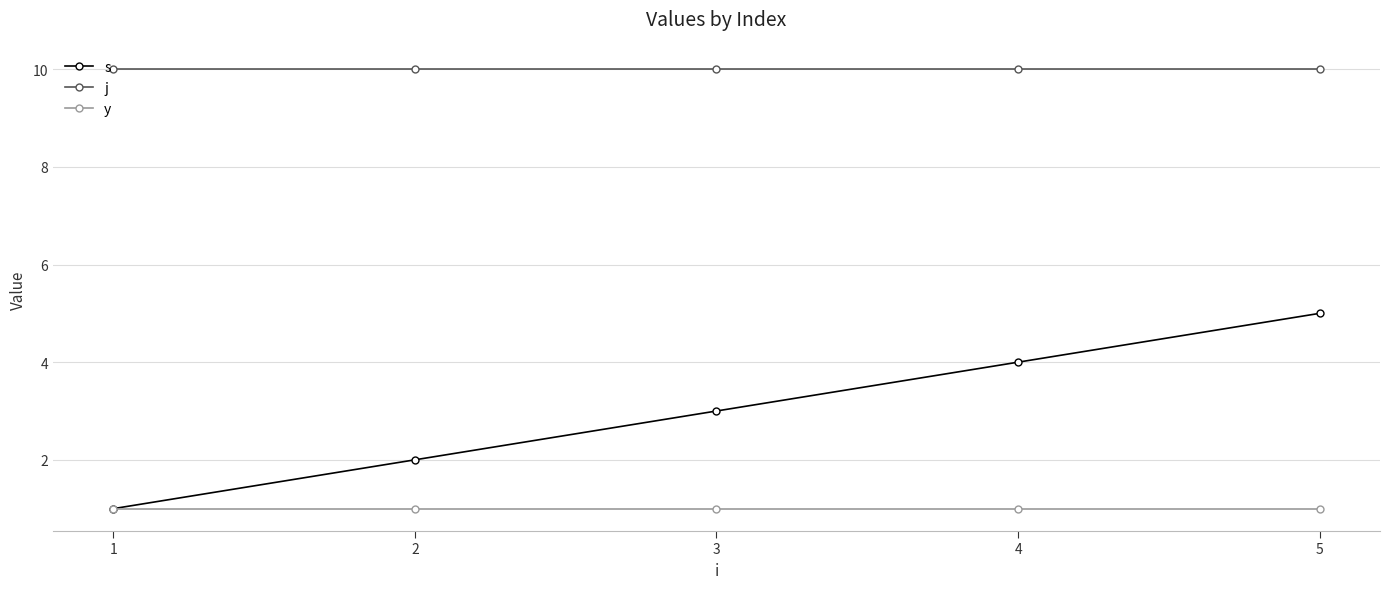

Between 1 and 3, which series saw the biggest shift?

s